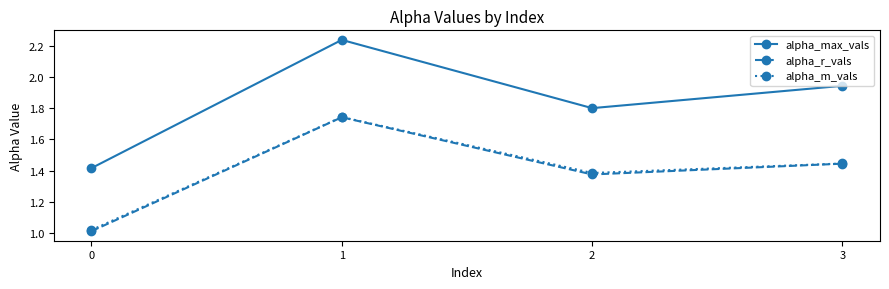

True or false: alpha_max_vals and alpha_m_vals cross at least once.

False